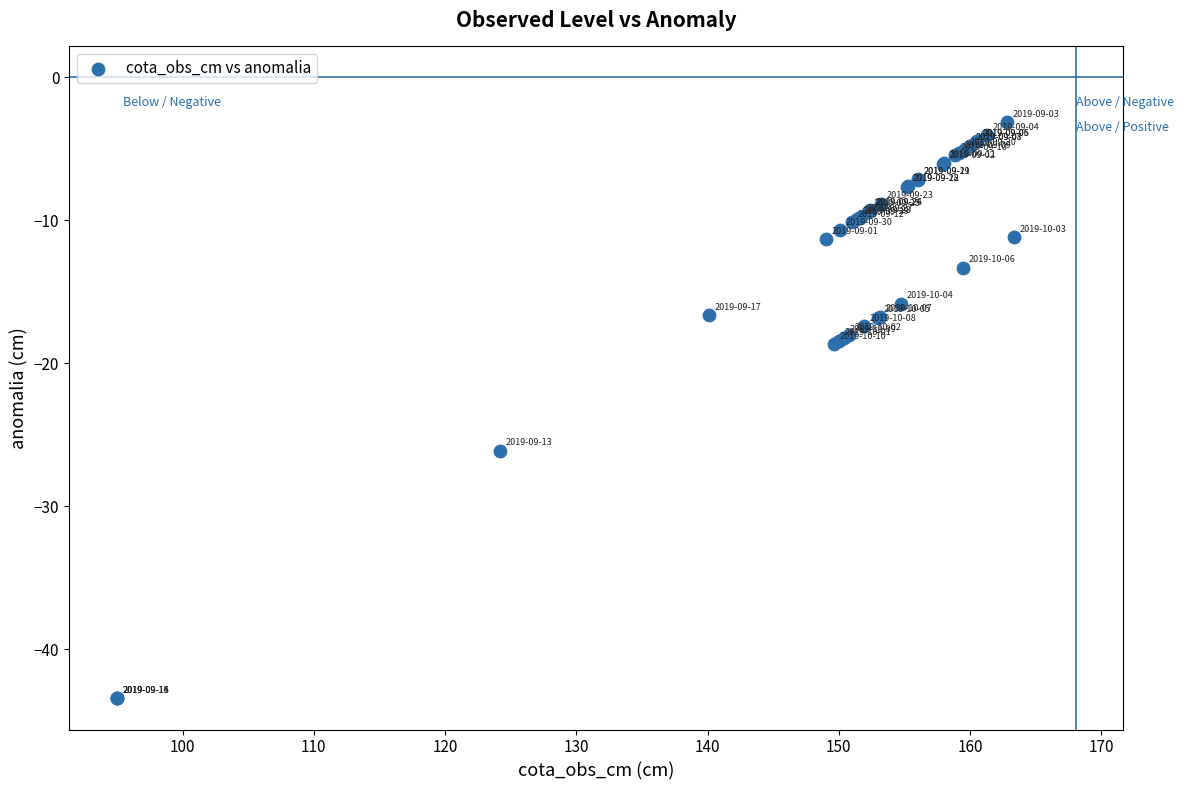

What Y value in the scatter plot is closest to -23?

-26.1